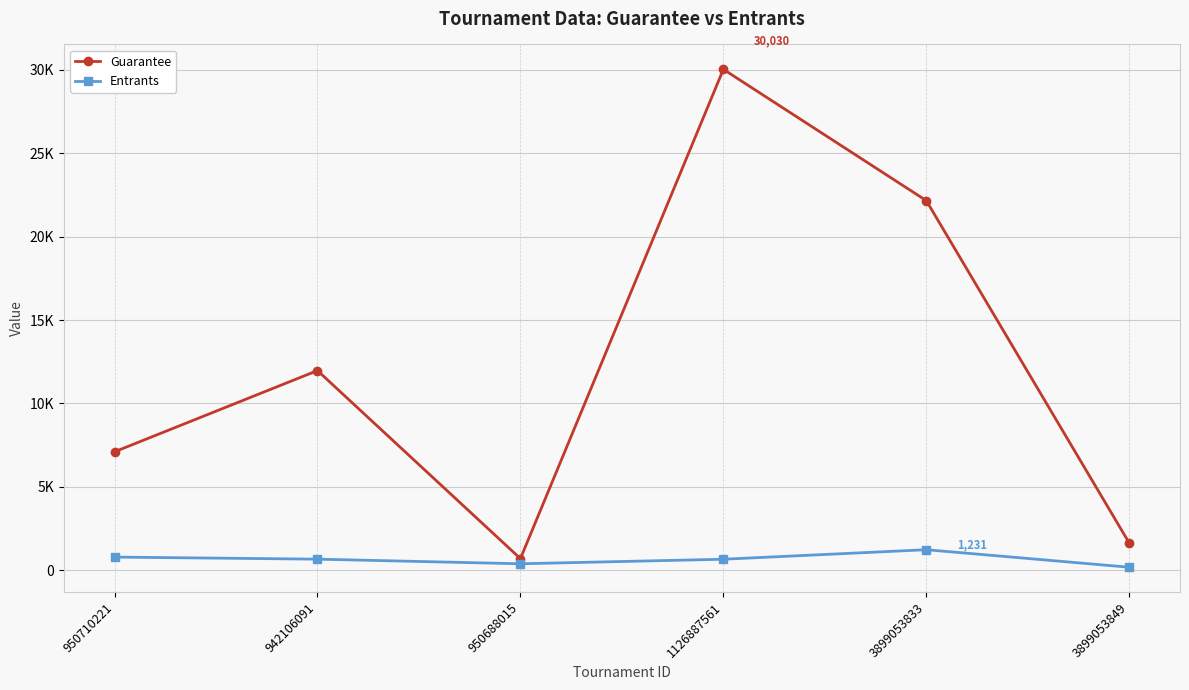

True or false: Entrants and Guarantee intersect in this chart.

False